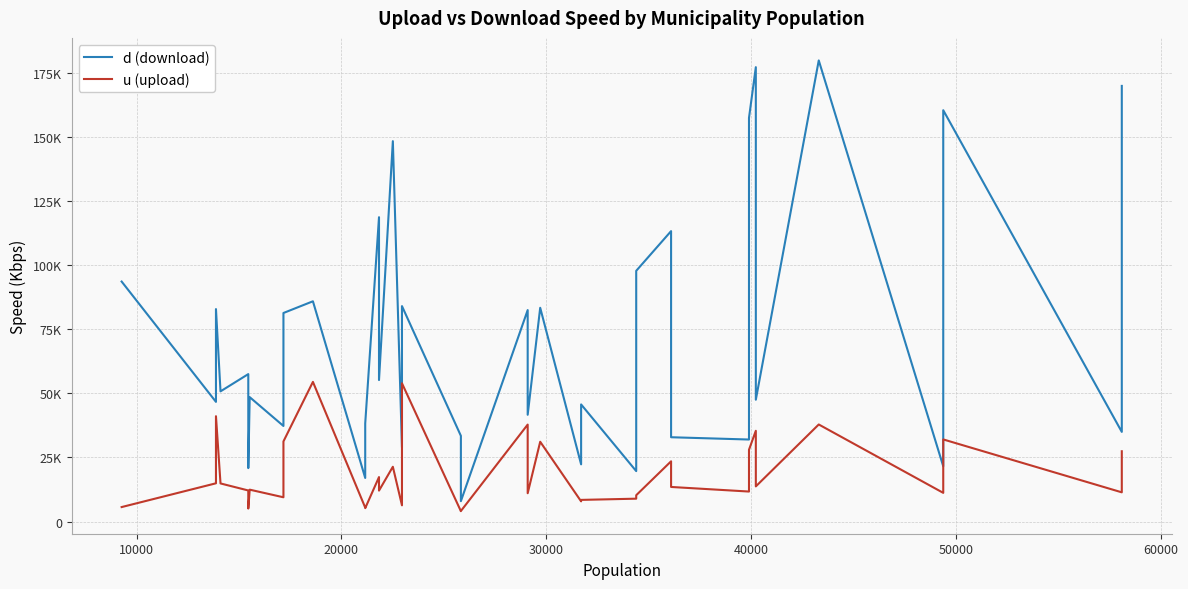

Which series has the largest range (max minus min)?

d (download)